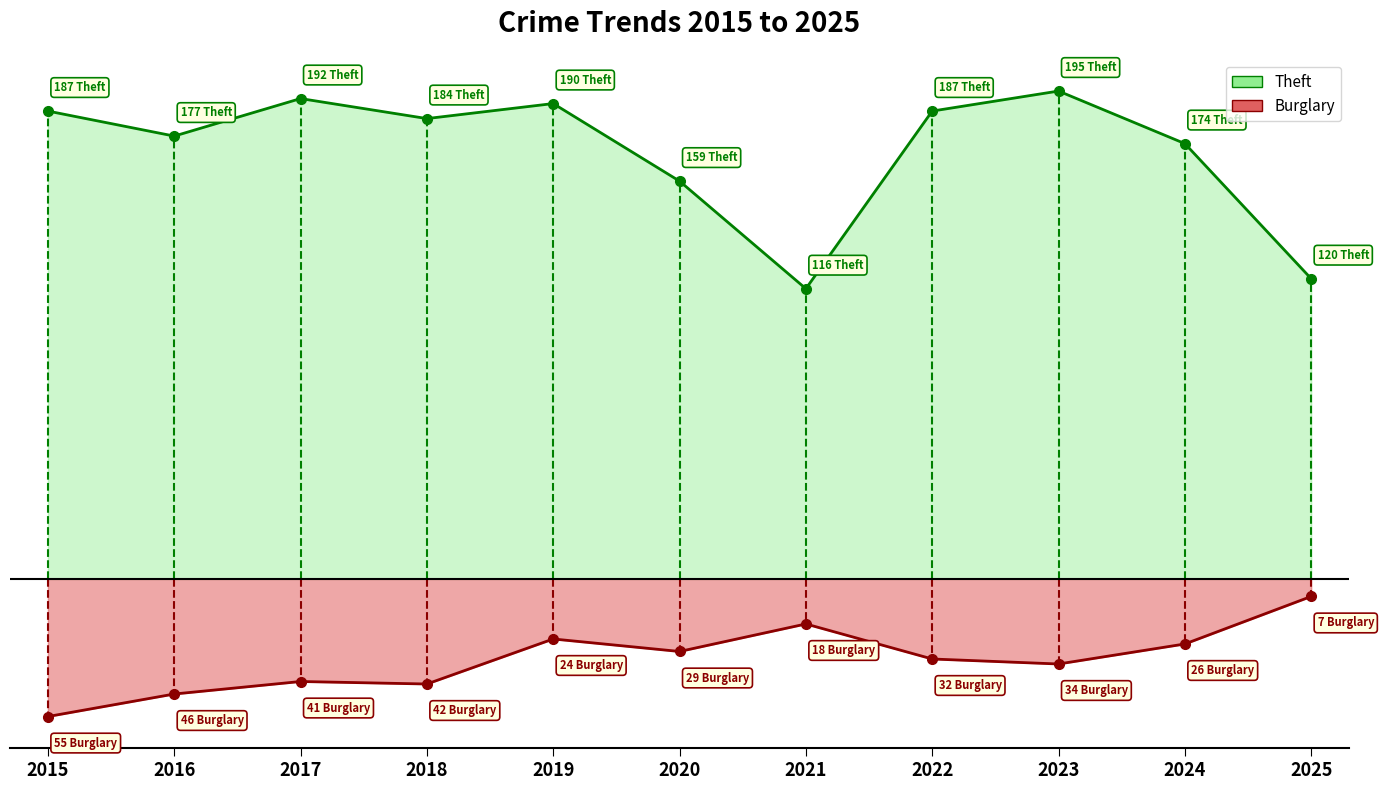

What are all the series names shown in the legend?

Theft, Burglary